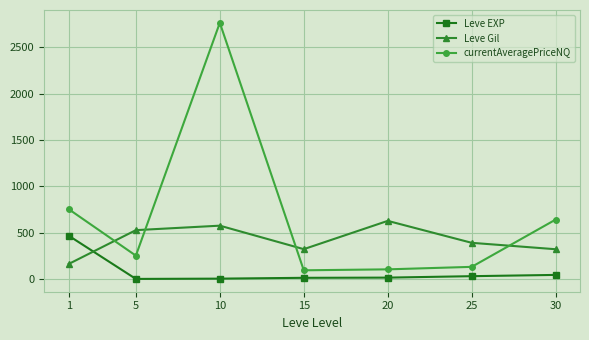

The value of currentAveragePriceNQ at 10 is 2764.6. True or false?

True